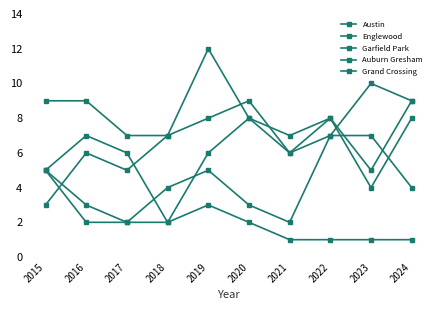

How many lines are shown in the chart?

5